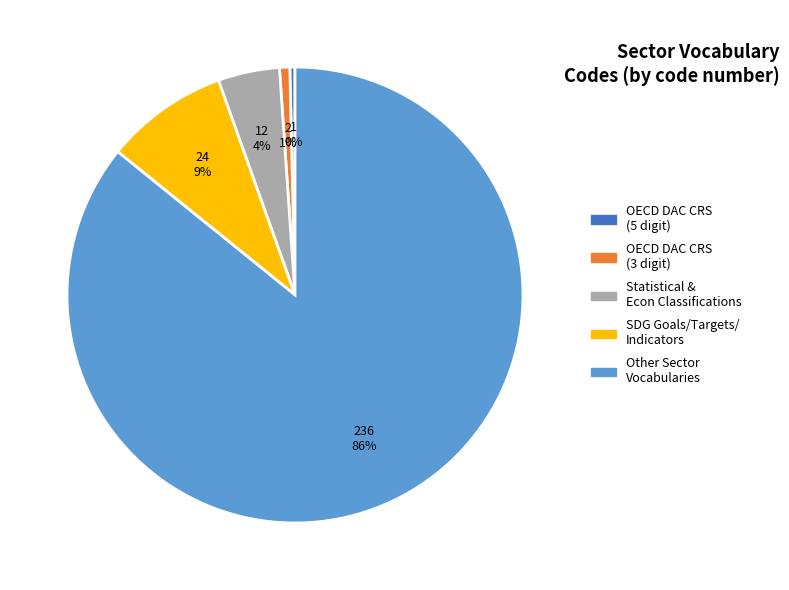

Is there a majority slice in this chart?

Yes